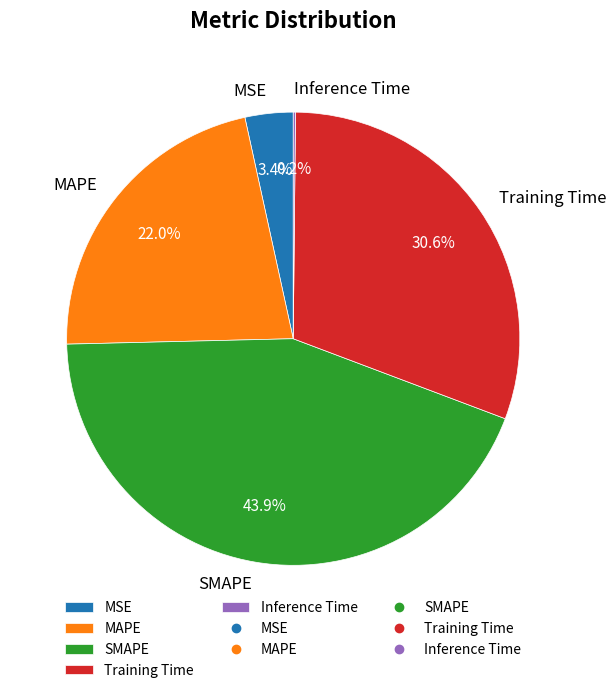

Which has a higher value, Training Time or MAPE?

Training Time